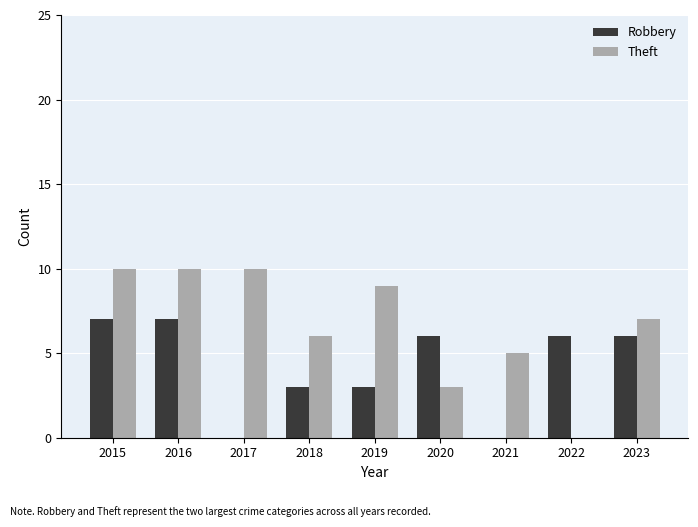

What is the sum of all Theft values?

60